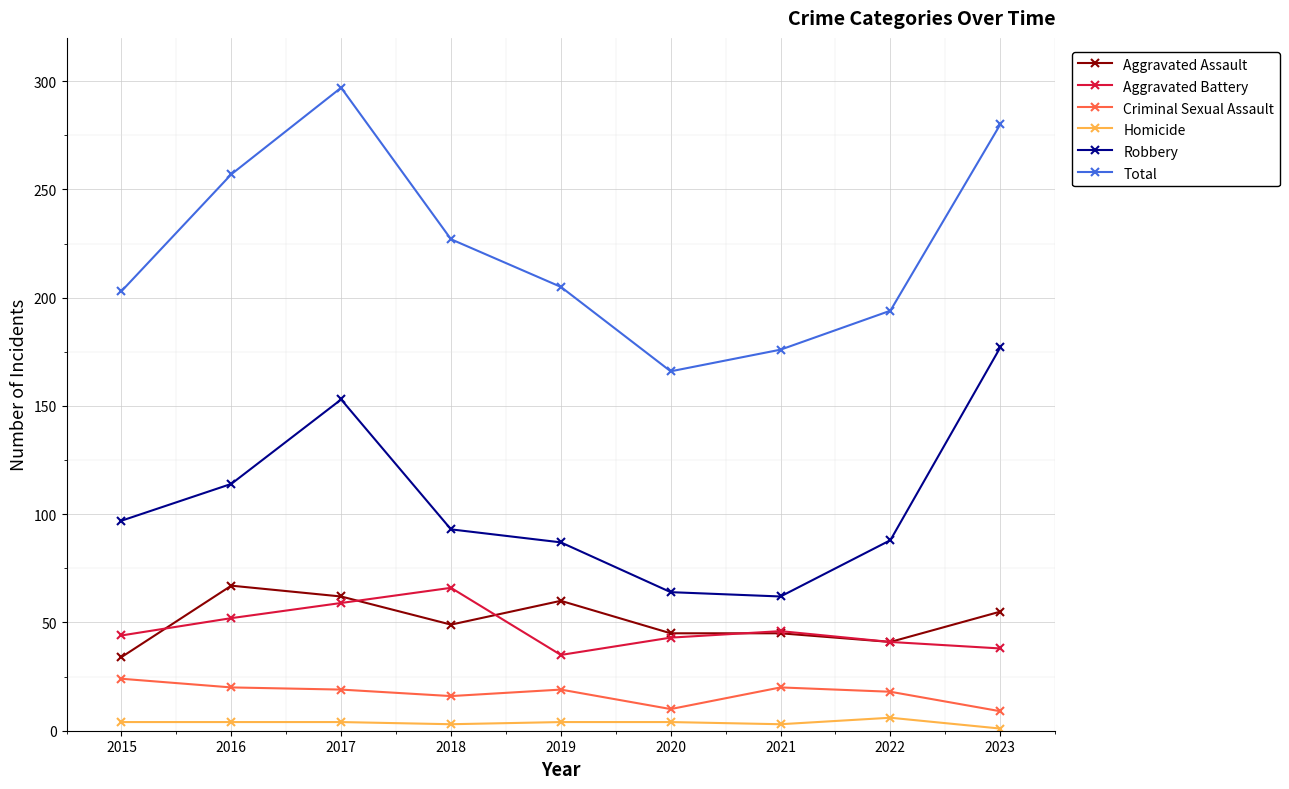

True or false: Aggravated Assault has more than 0 points higher than both neighbors.

True